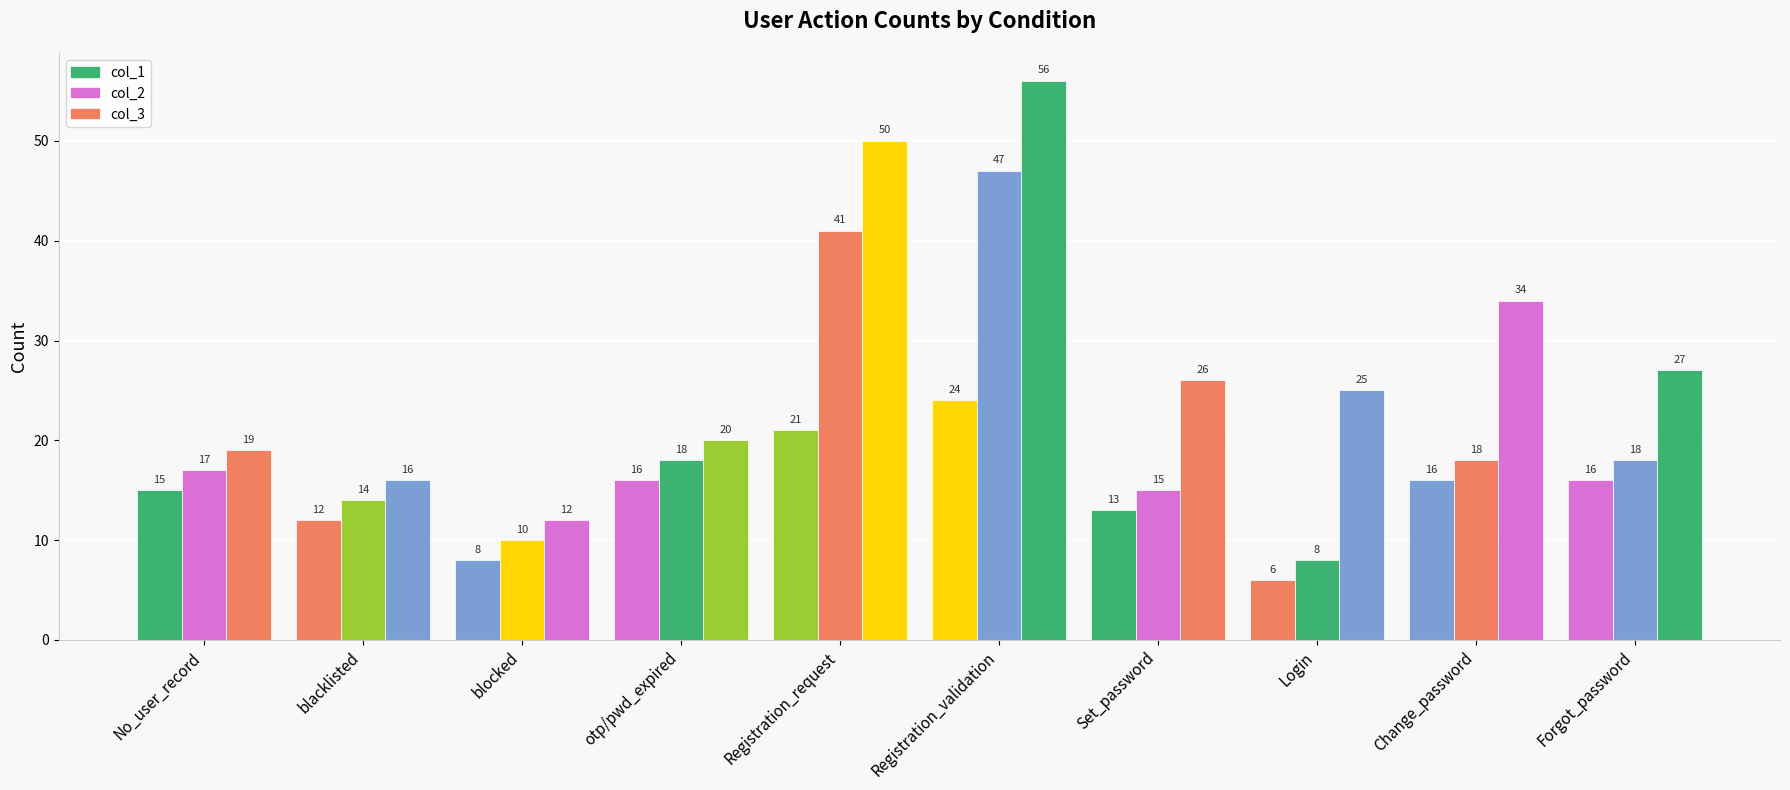

Does the chart contain stacked bars?

No